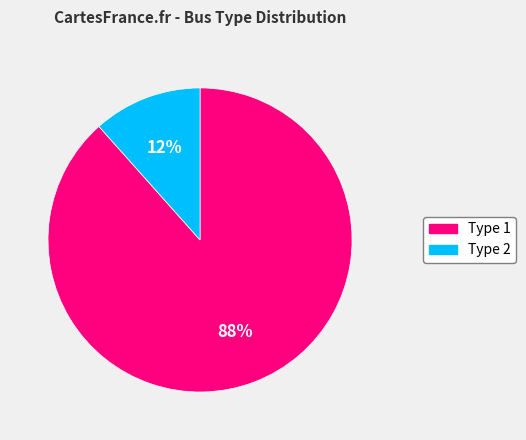

To the nearest percent, what is the average slice percentage?

50%